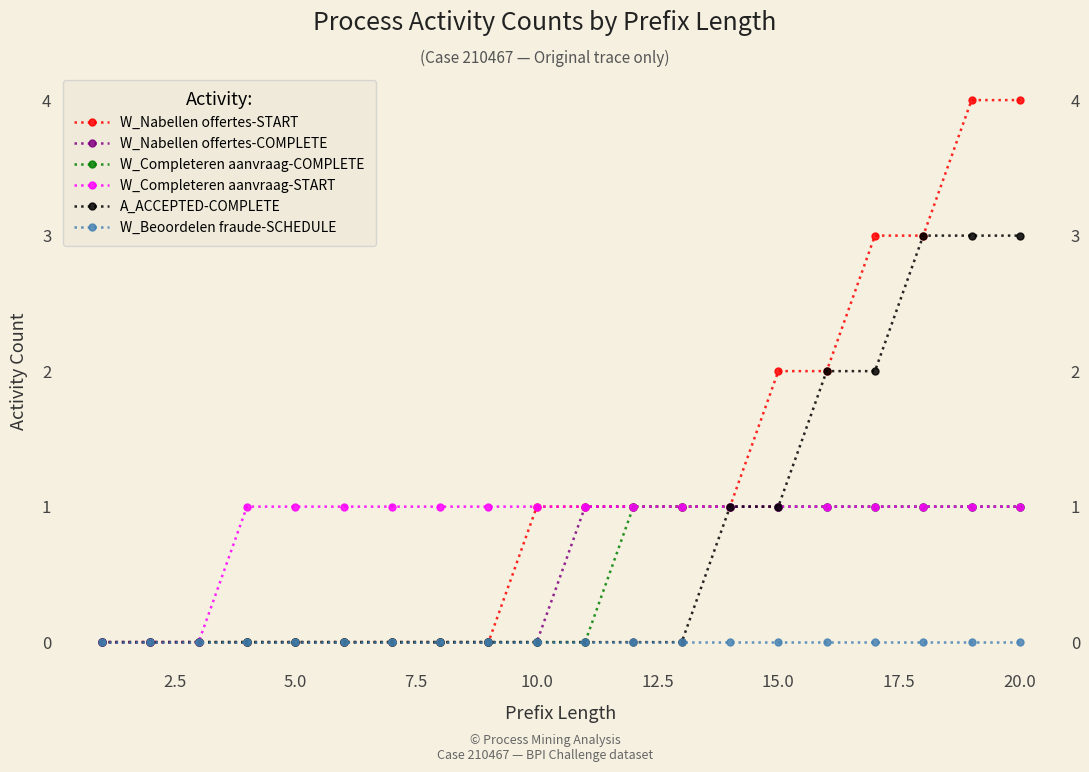

What is the sum of all W_Nabellen offertes-START values?

23